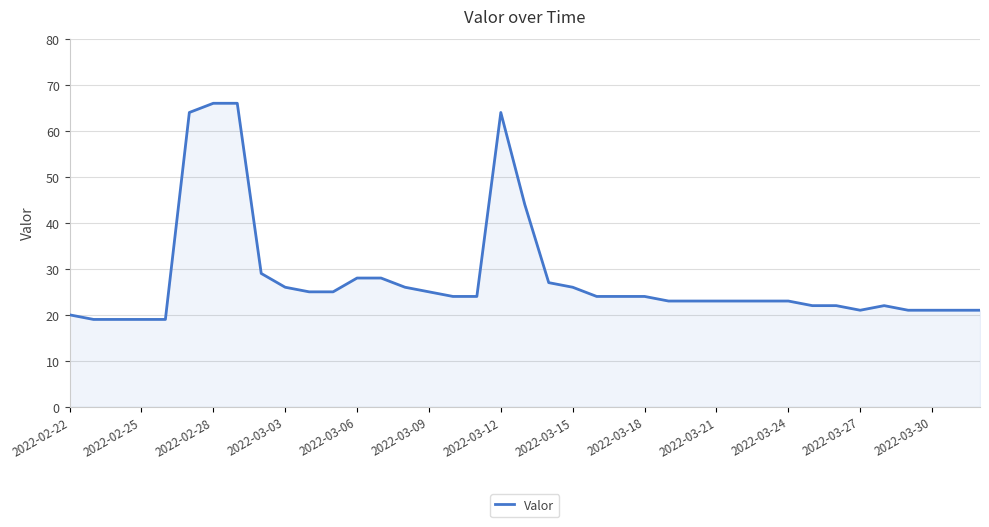

What is the greatest value displayed?

66